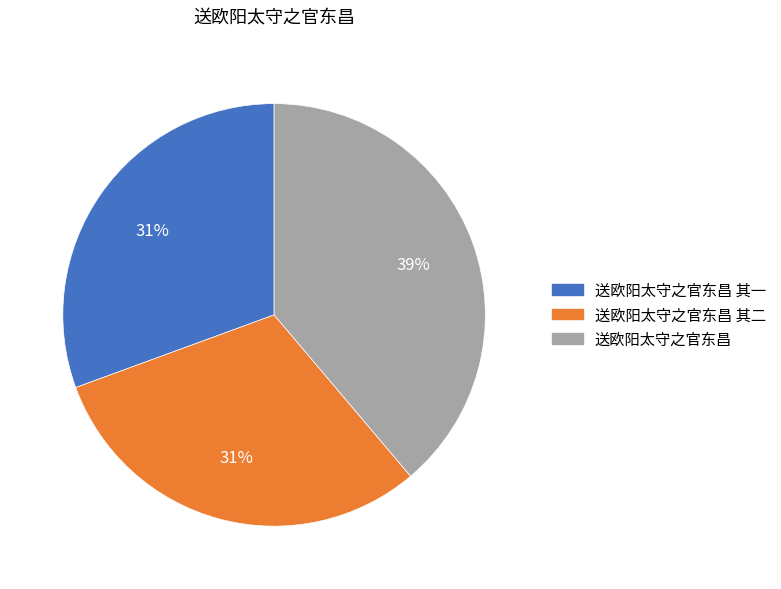

To the nearest percent, what is the difference between the largest and smallest slice percentages?

8%